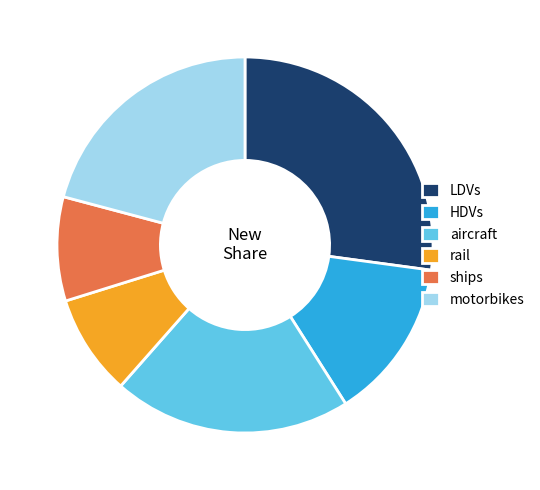

Which slice is the largest?

LDVs